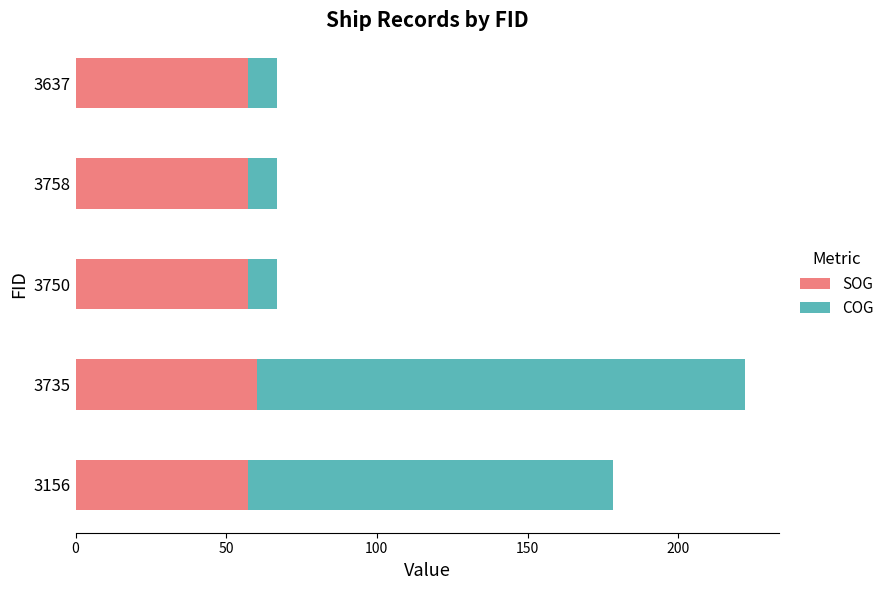

Is it true that SOG equals 89.4 at 3750?

False